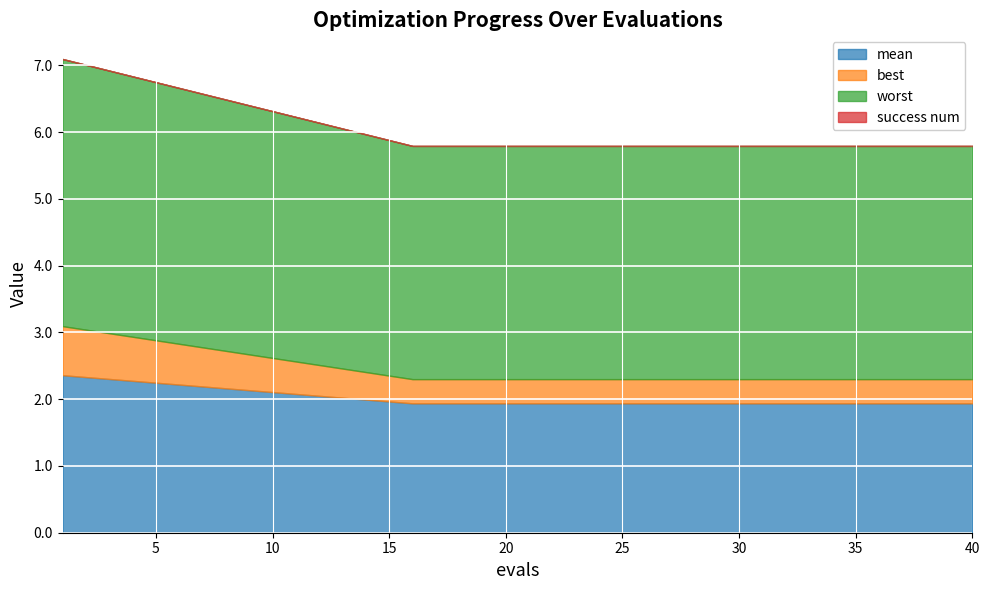

What are all the series names shown in the legend?

mean, best, worst, success num